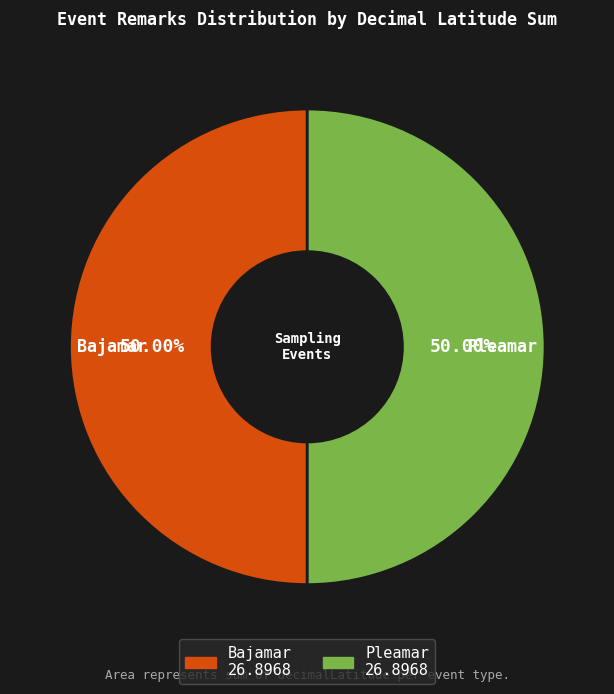

Do Pleamar and Bajamar together represent more than half of the pie?

Yes